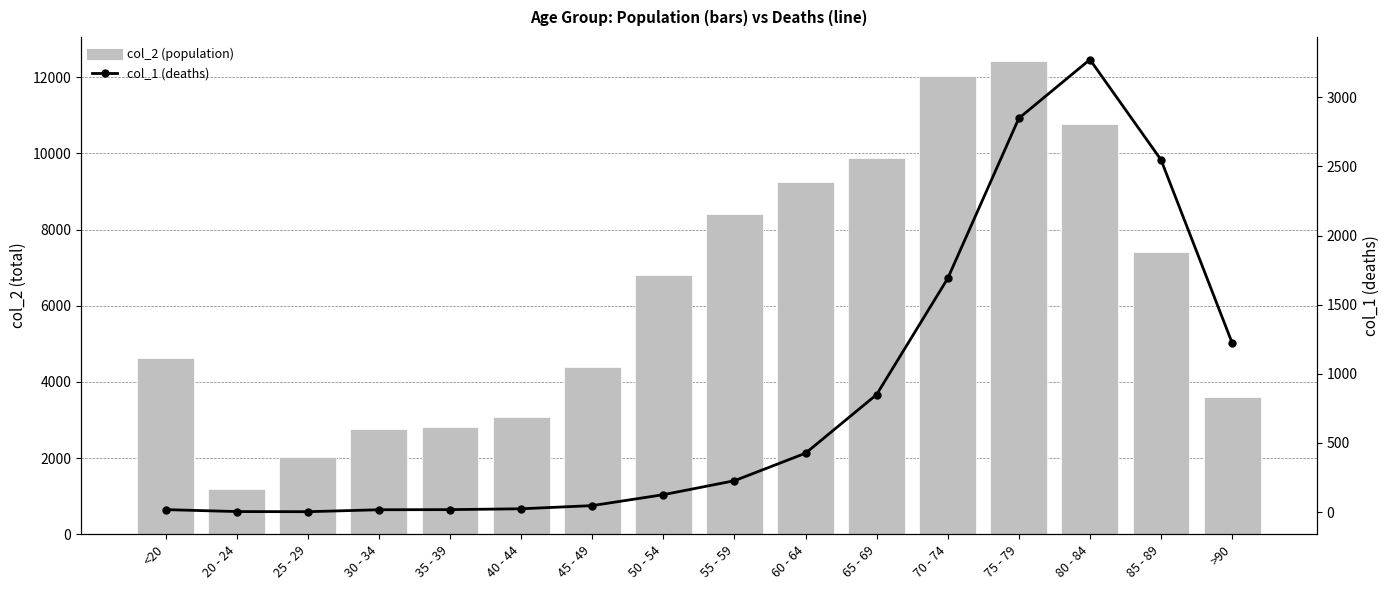

Reading left to right, extract all data points from this chart.

col_2: <20=4641	20 - 24=1191	25 - 29=2038	30 - 34=2765	35 - 39=2814	40 - 44=3078	45 - 49=4396	50 - 54=6803	55 - 59=8400	60 - 64=9236	65 - 69=9883	70 - 74=12018	75 - 79=12434	80 - 84=10764	85 - 89=7417	>90=3604
col_1: <20=18	20 - 24=4	25 - 29=3	30 - 34=17	35 - 39=18	40 - 44=24	45 - 49=47	50 - 54=126	55 - 59=227	60 - 64=426	65 - 69=850	70 - 74=1690	75 - 79=2848	80 - 84=3273	85 - 89=2548	>90=1224